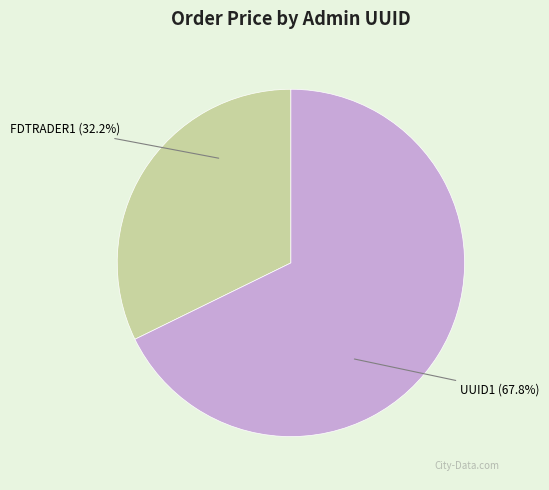

What is the total percentage of FDTRADER1 and UUID1?

100.0%